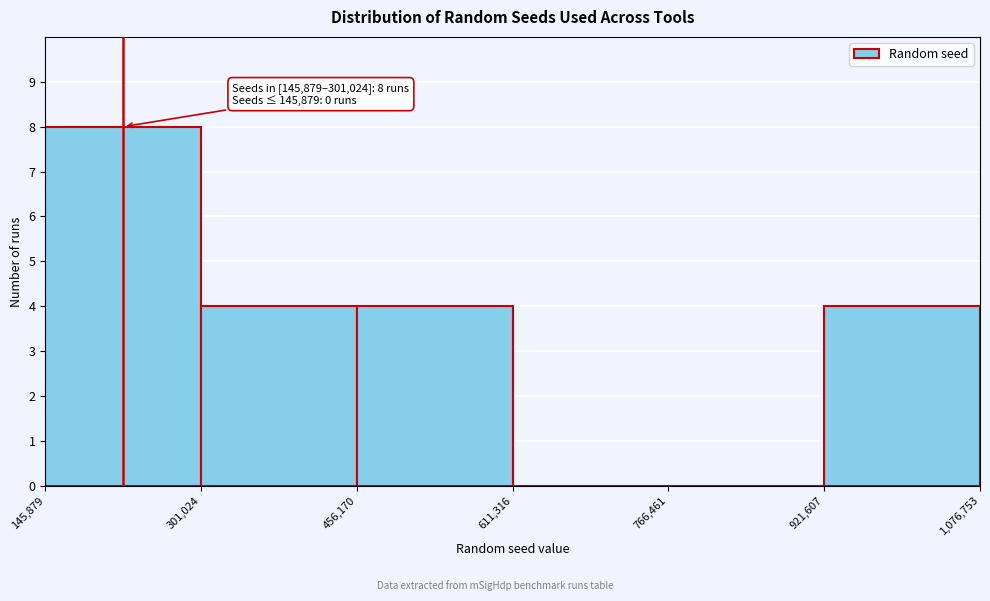

Which range on the x-axis has the tallest bar?

145,879 to 301,024